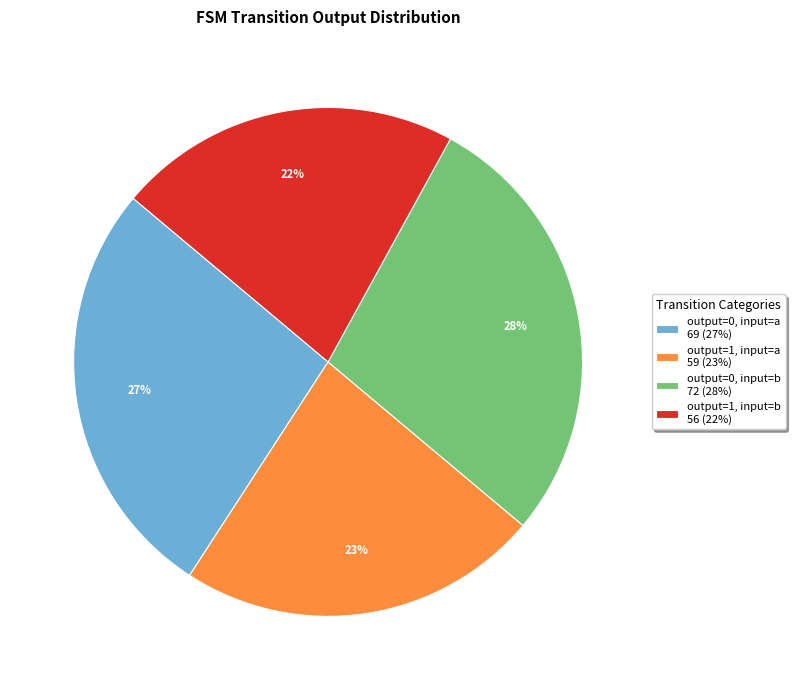

Count the number of slices in the pie.

4